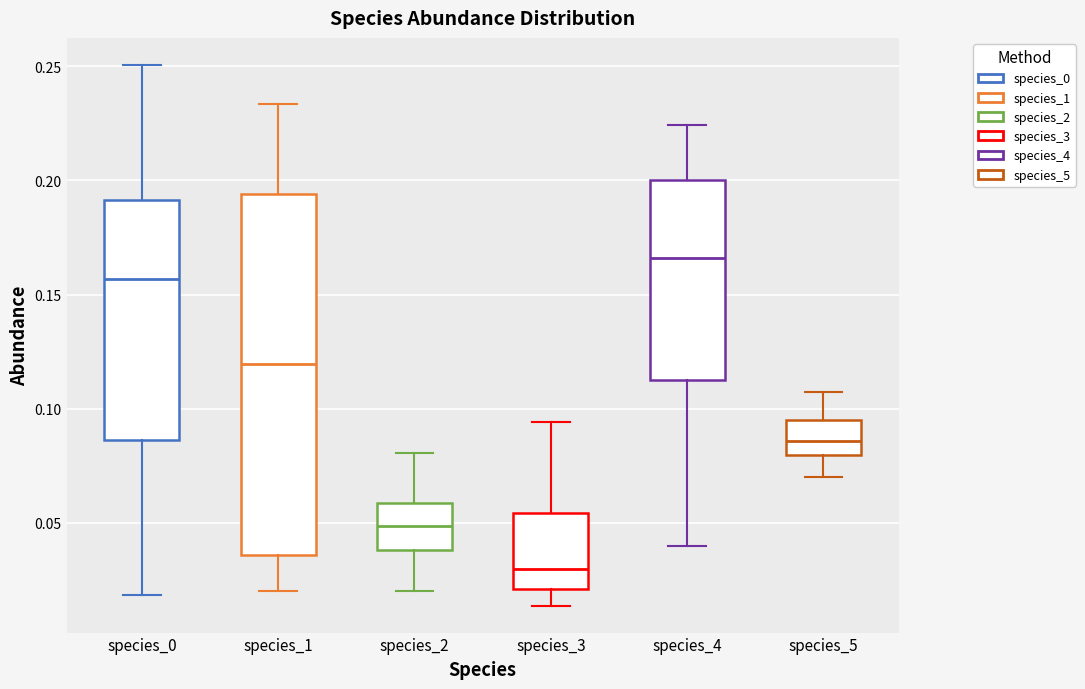

Reading left to right, transcribe this box plot: for each box, give where its median line is, the range the box spans, and where its two whiskers end, as read against the y-axis. The values are not printed on the chart, so give them approximately, as read against the axis.

species_0: median 0.155, box 0.085 to 0.190, whiskers 0.020 to 0.250
species_1: median 0.120, box 0.035 to 0.195, whiskers 0.020 to 0.235
species_2: median 0.050, box 0.040 to 0.060, whiskers 0.020 to 0.080
species_3: median 0.030, box 0.020 to 0.055, whiskers 0.015 to 0.095
species_4: median 0.165, box 0.115 to 0.200, whiskers 0.040 to 0.225
species_5: median 0.085, box 0.080 to 0.095, whiskers 0.070 to 0.105